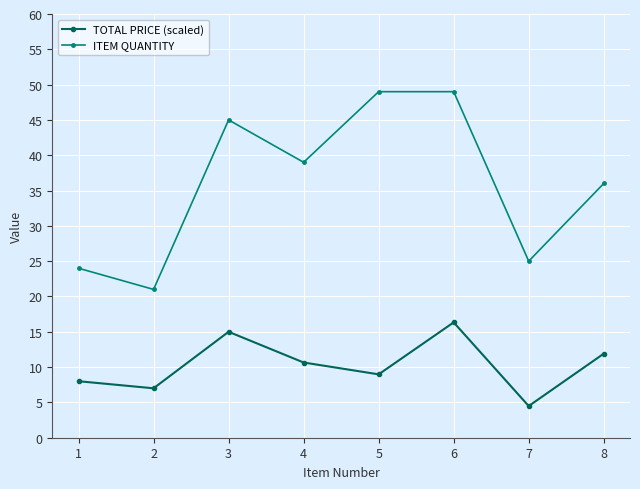

How many interior local valleys does the ITEM QUANTITY series have?

3